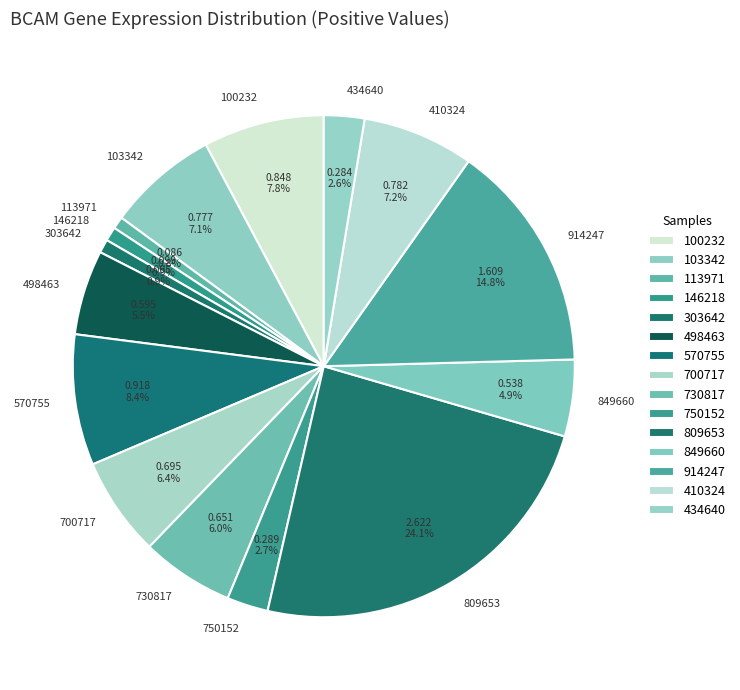

To the nearest percent, what is the difference between the 498463 and 100232 slice percentages?

2%